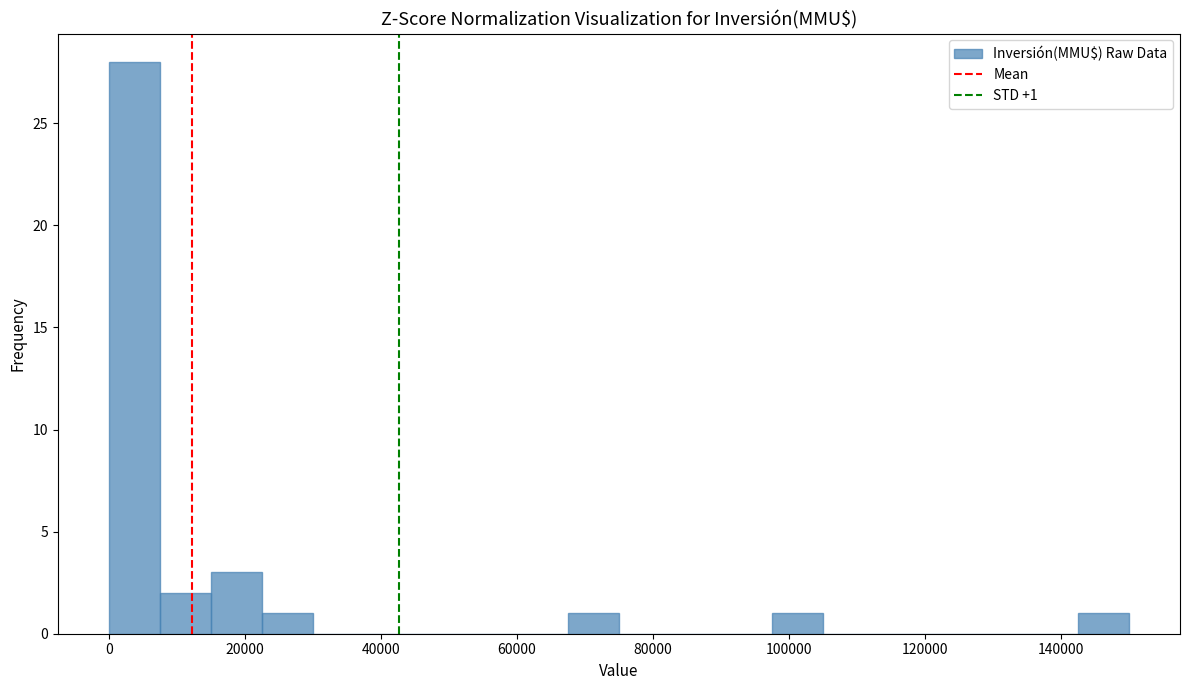

Around what value on the x-axis is the tallest bar? Give the approximate position of its centre, as read against the axis.

4000